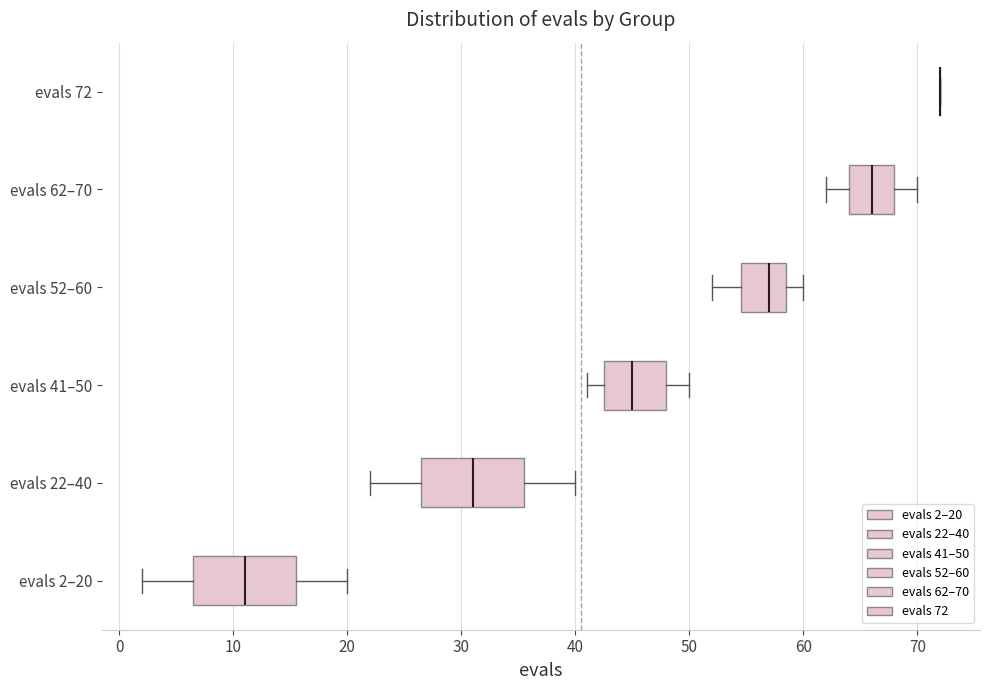

Reading bottom to top, transcribe this box plot: for each box, give where its median line is, the range the box spans, and where its two whiskers end, as read against the x-axis. The values are not printed on the chart, so give them approximately, as read against the axis.

evals 2–20: median 11, box 7 to 16, whiskers 2 to 20
evals 22–40: median 31, box 27 to 36, whiskers 22 to 40
evals 41–50: median 45, box 43 to 48, whiskers 41 to 50
evals 52–60: median 57, box 55 to 59, whiskers 52 to 60
evals 62–70: median 66, box 64 to 68, whiskers 62 to 70
evals 72: box collapsed to a line at 72, whiskers 72 to 72